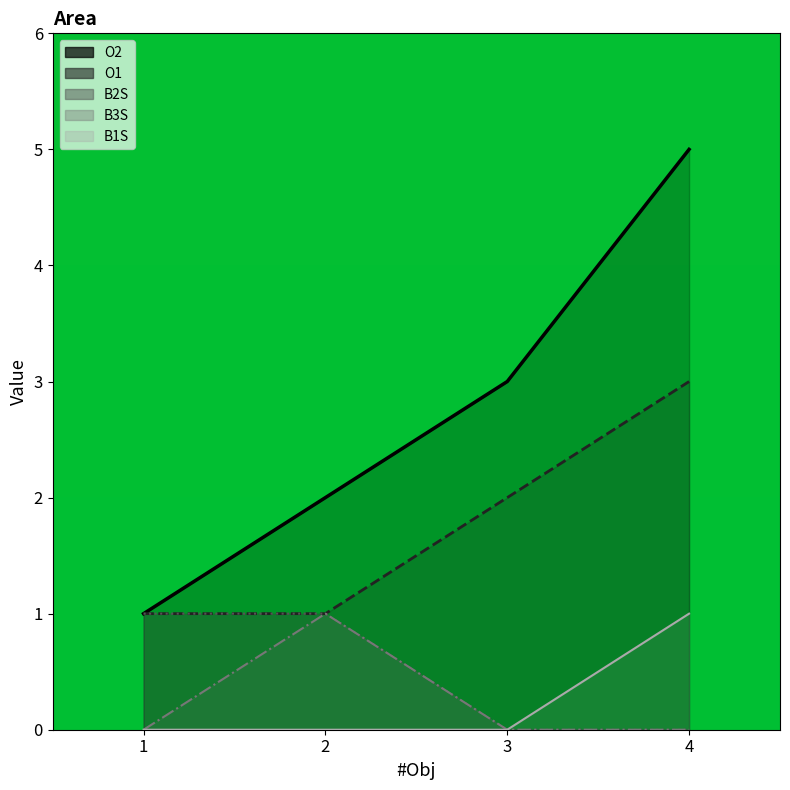

True or false: O1 and B3S cross at least once.

False